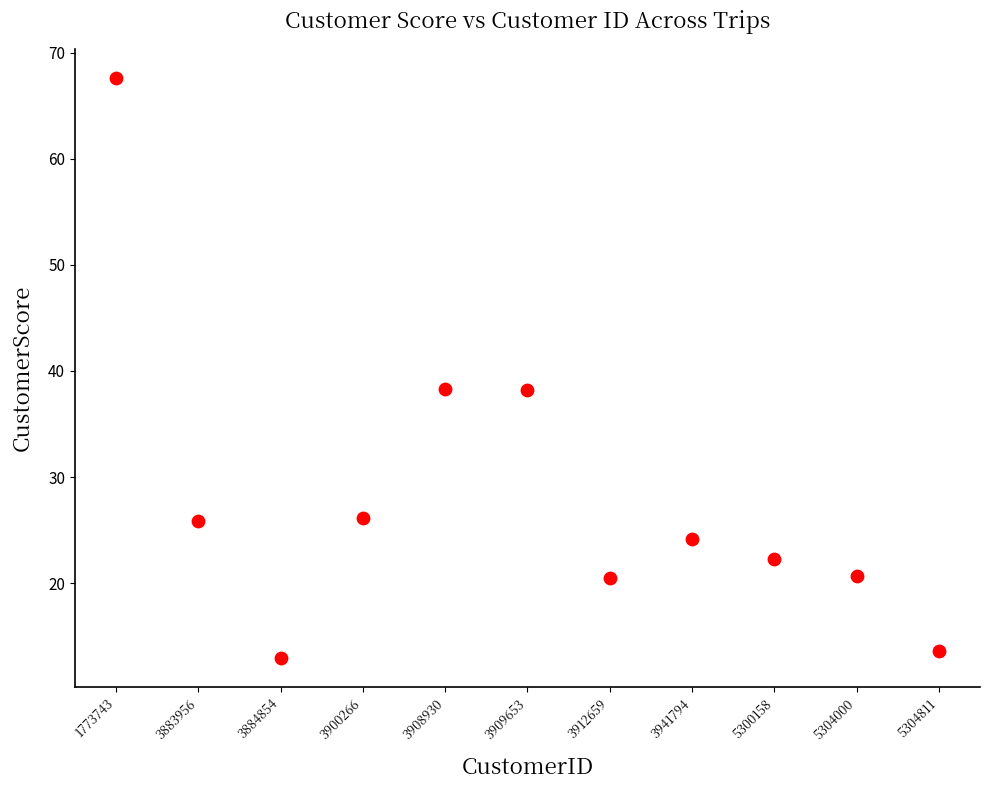

What is the range of Y values (max minus min)?

54.7